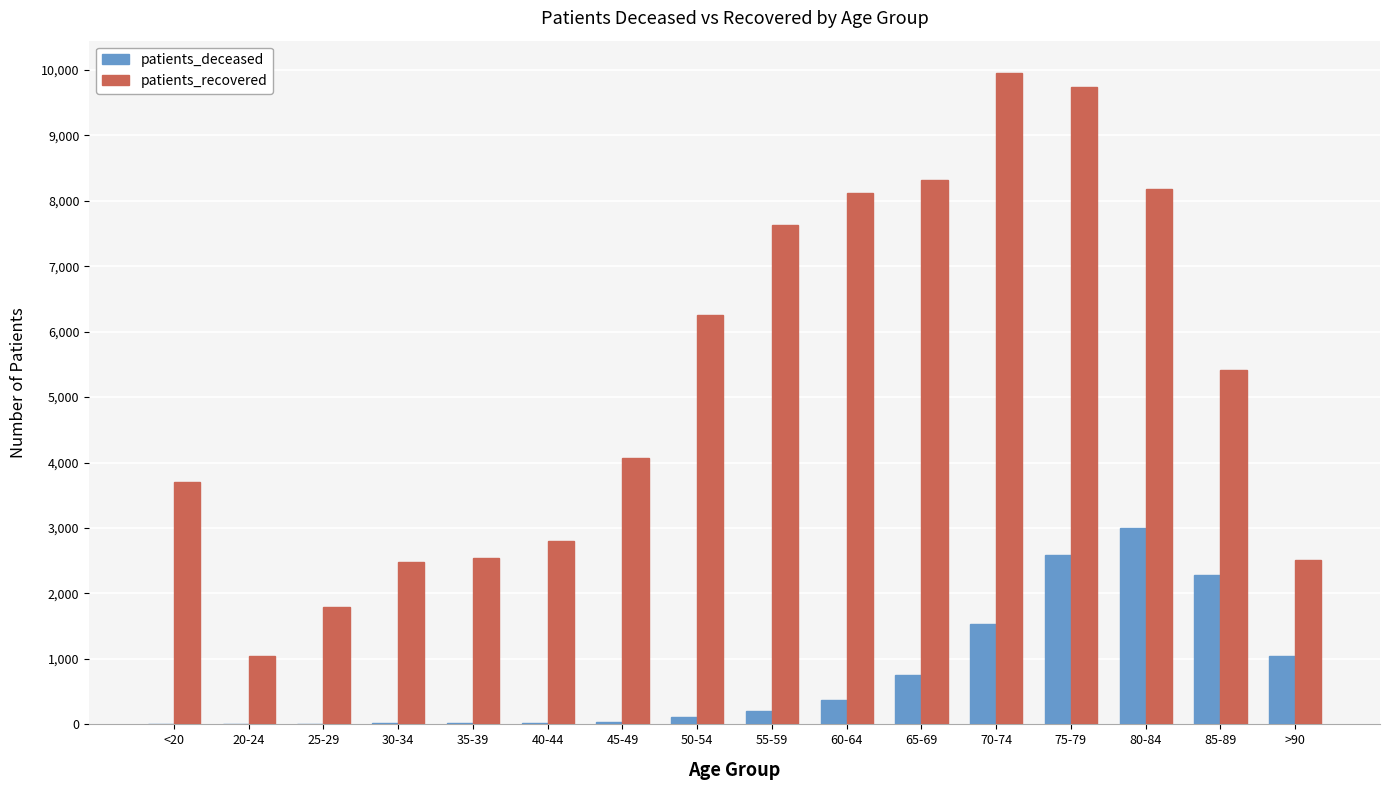

Which series has the largest total across all categories?

patients_recovered